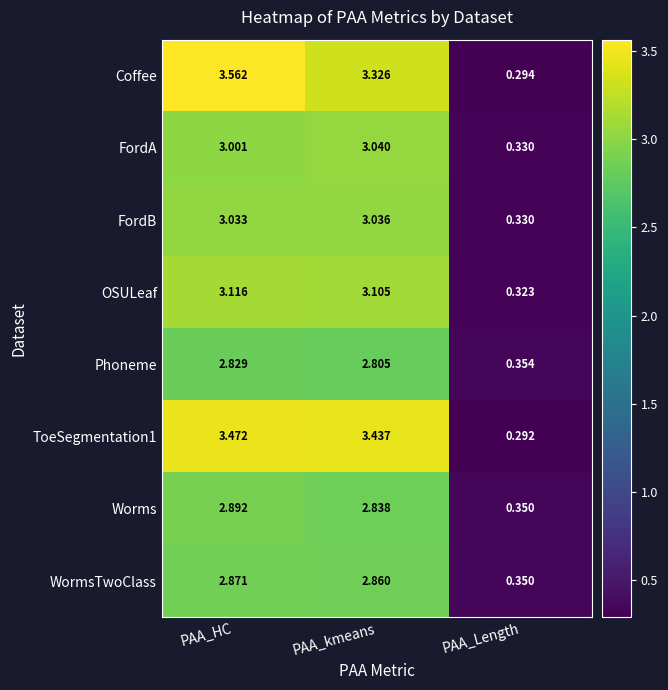

Which series has the widest spread of values?

Coffee